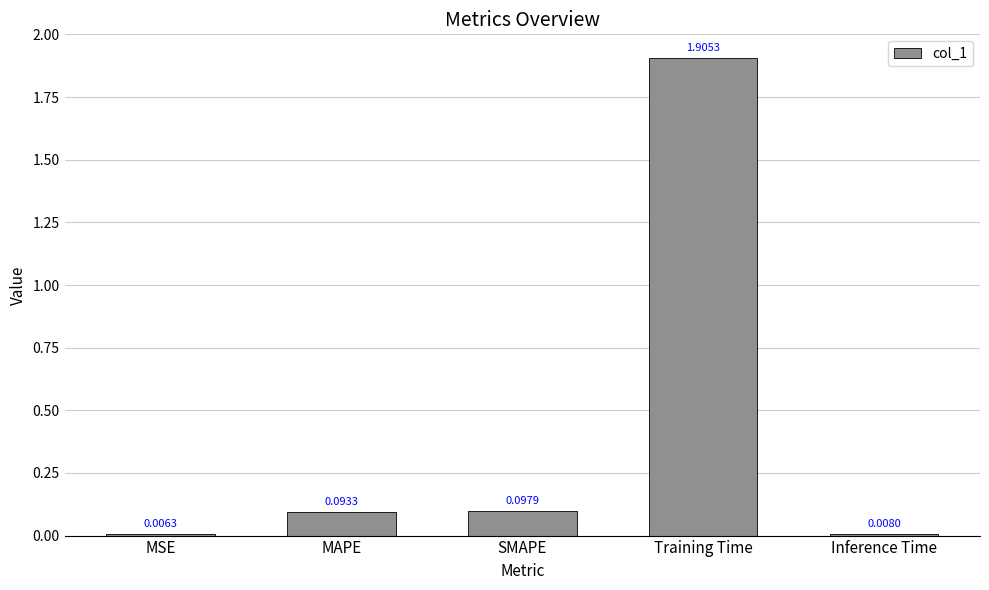

What is the label of the 4th bar from the right?

MAPE